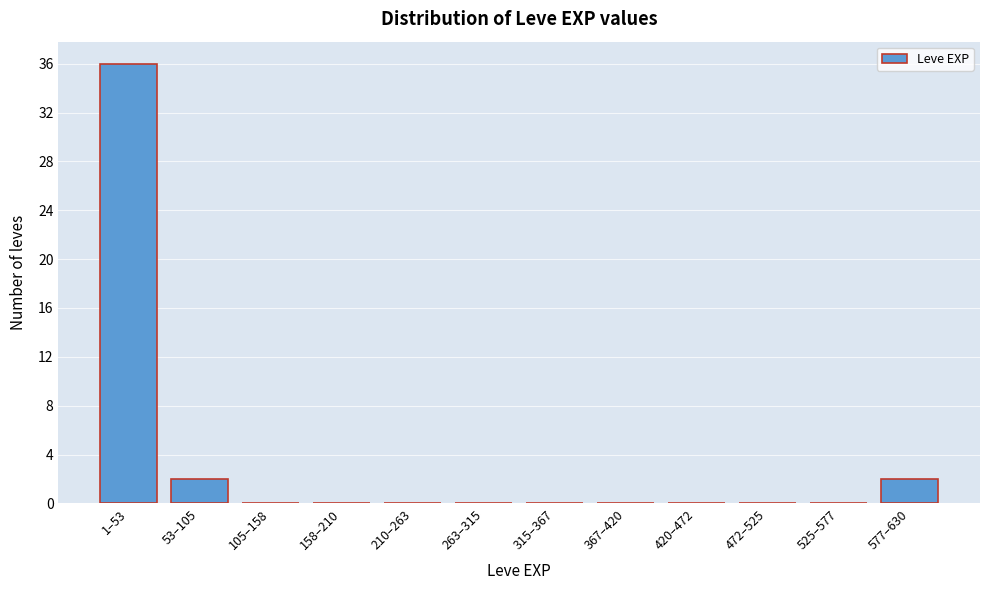

Reading left to right, transcribe all the data shown in this chart.

1–53=36	53–105=2	105–158=0	158–210=0	210–263=0	263–315=0	315–367=0	367–420=0	420–472=0	472–525=0	525–577=0	577–630=2